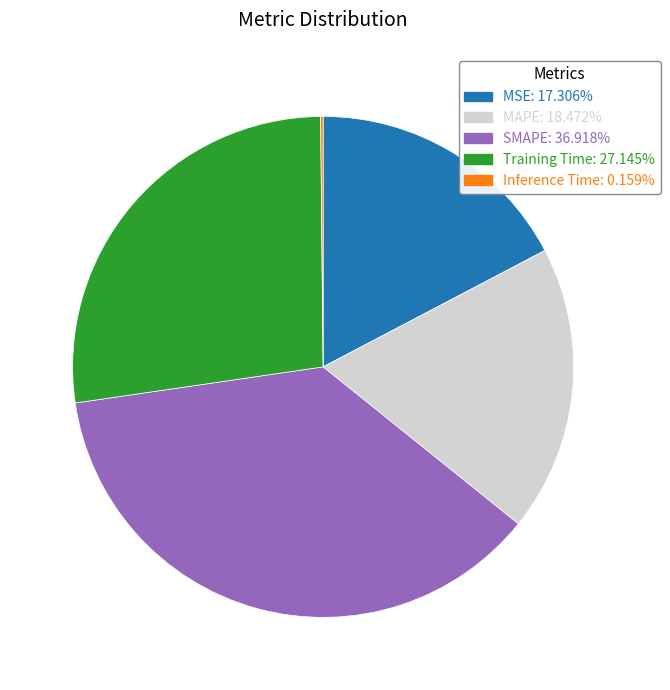

Is Training Time the majority of the pie?

No